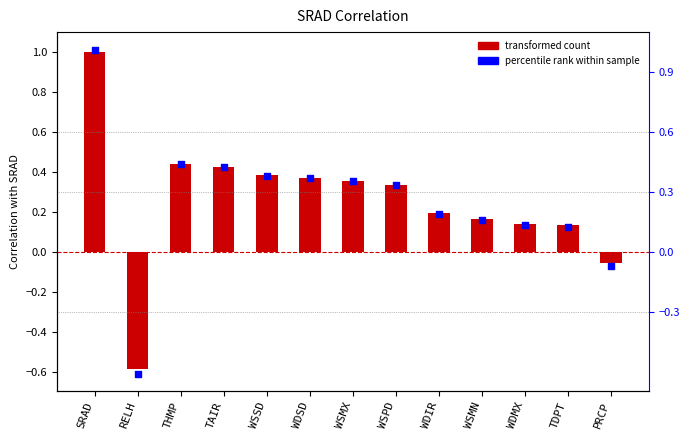

Is the value of percentile rank within sample at TAIR greater than the value of SRAD correlation at WDIR?

Yes